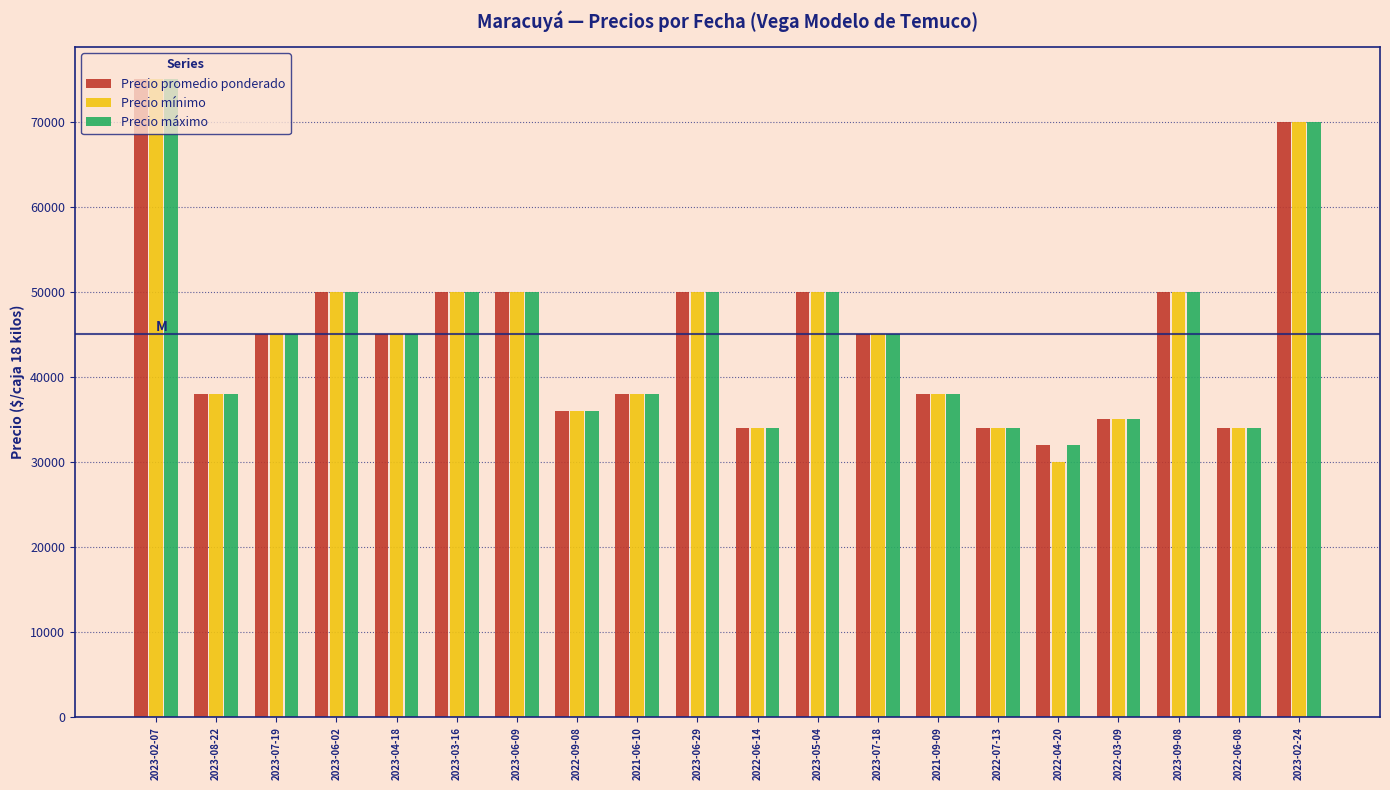

Is it true that Precio mínimo equals 78414 at 2023-07-19?

False